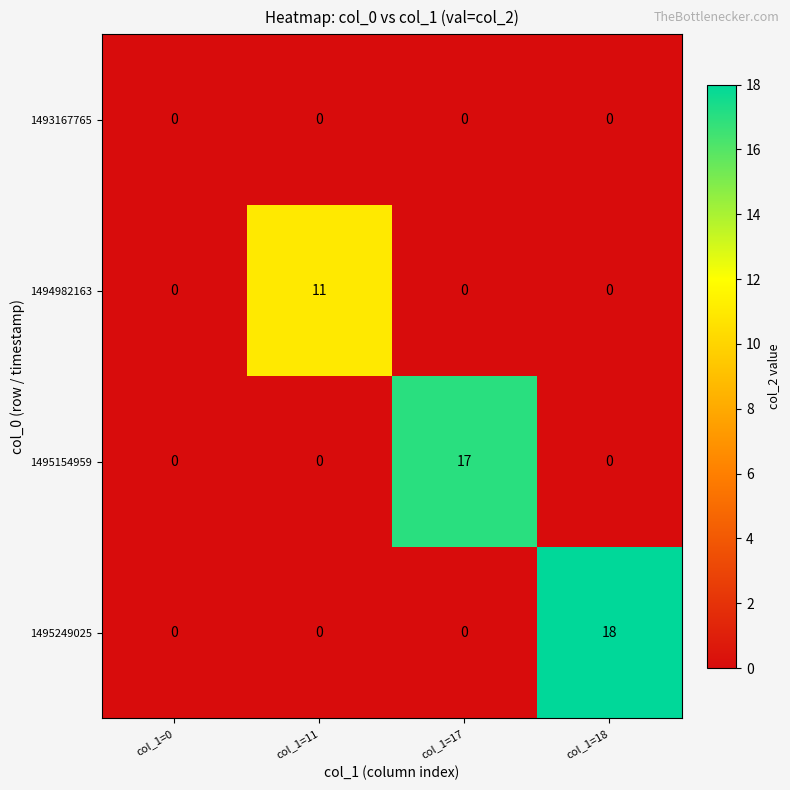

Is it true that 1494982163 equals 0 at col_1=18?

True